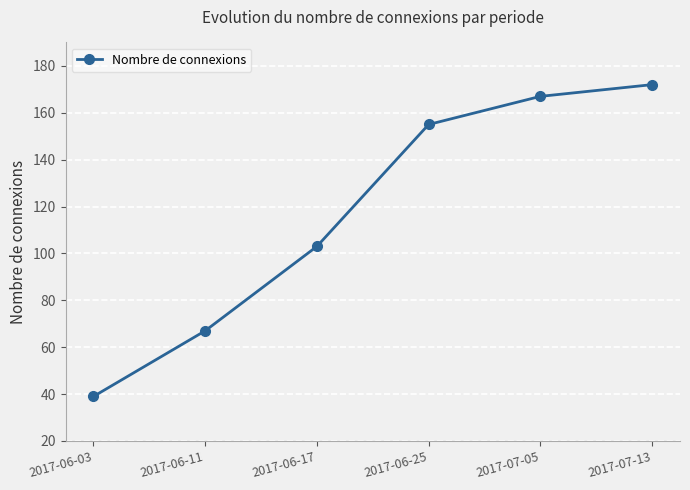

Count the number of categories in the chart.

6